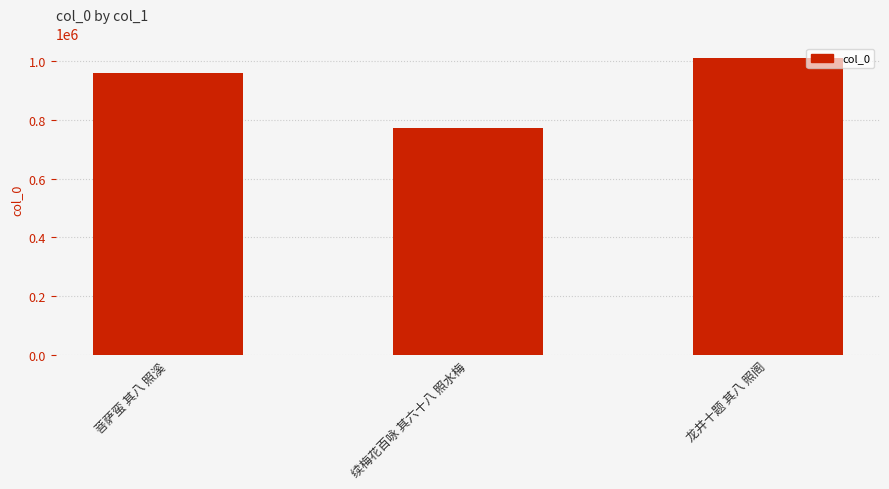

Is it true that the value at 菩萨蛮 其八 照溪 is 960128?

True